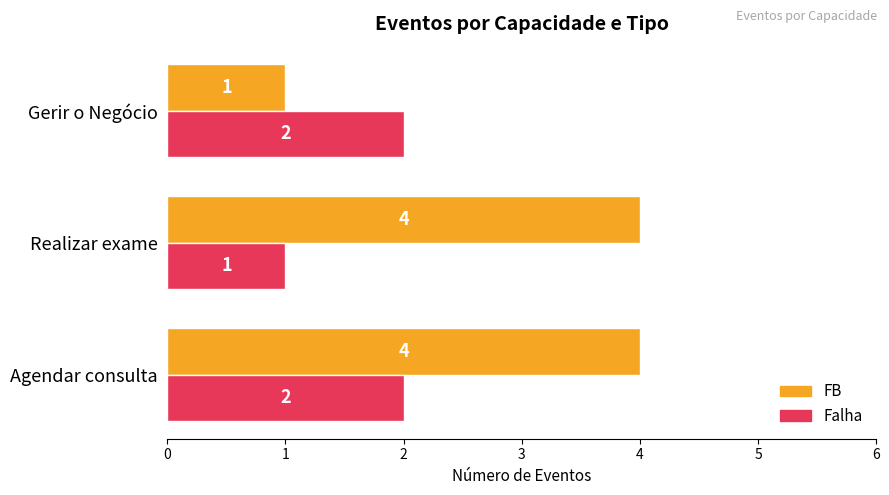

Which series has the largest total across all categories?

FB